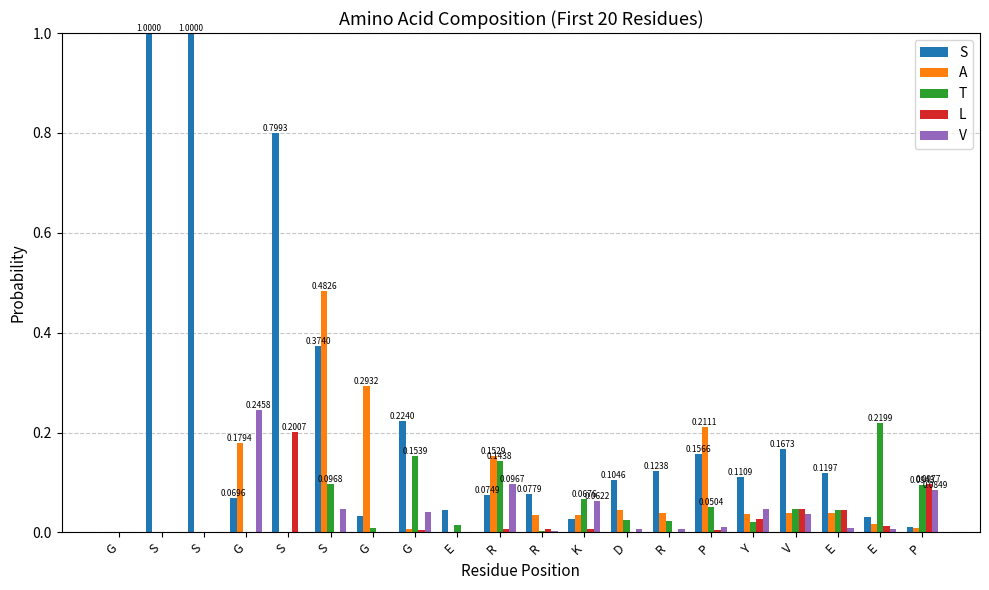

The value of L at R is 0.0. True or false?

True